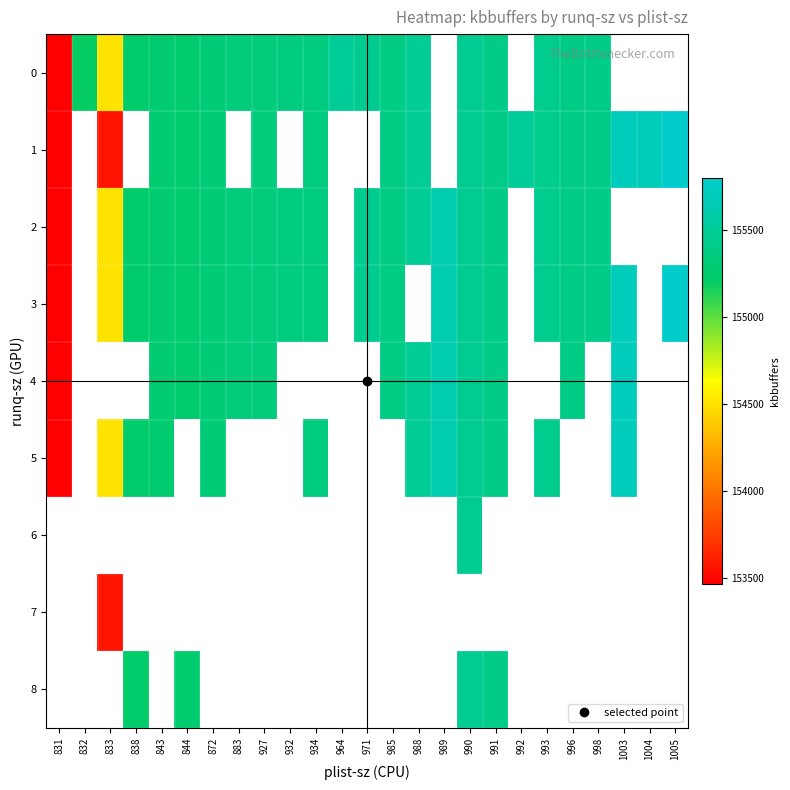

Which series has the largest range (max minus min)?

1